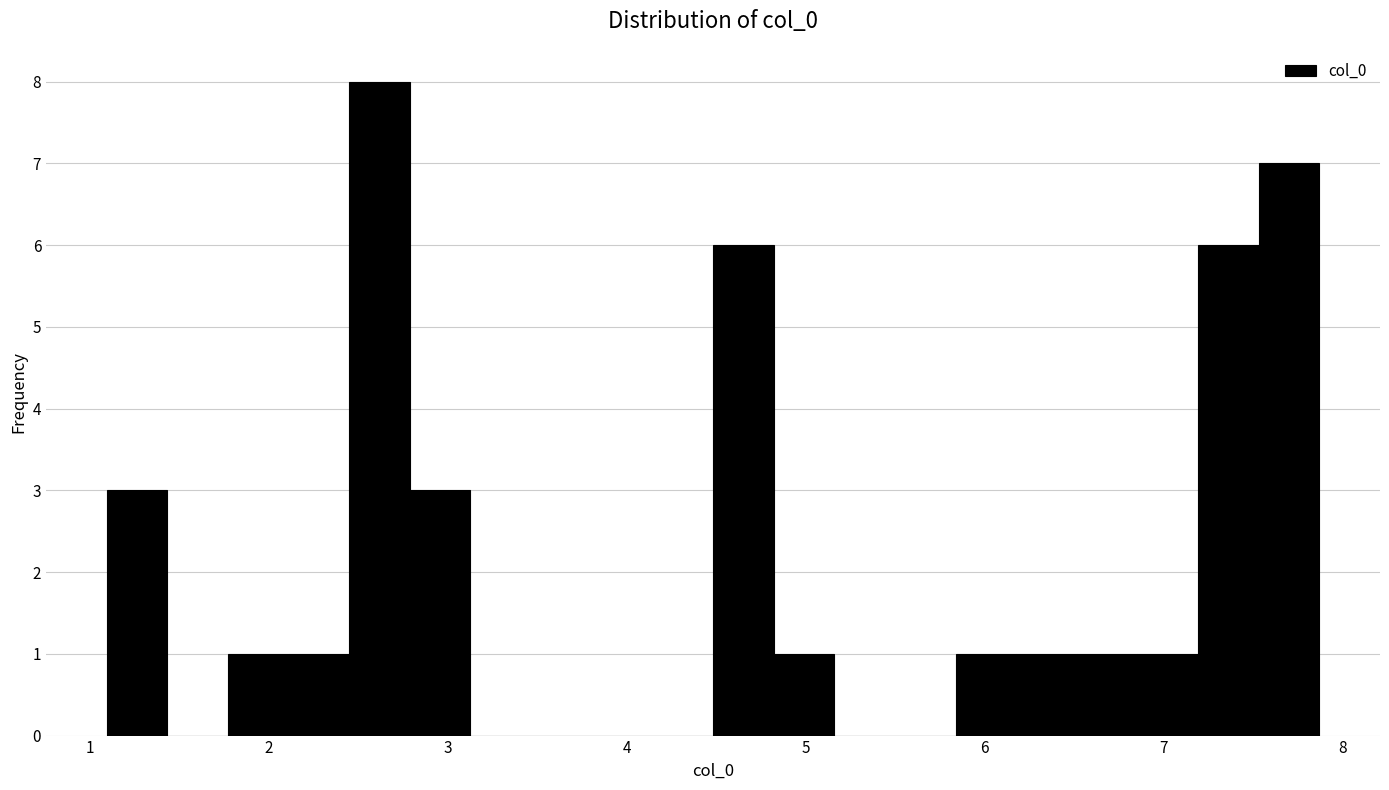

Around what value on the x-axis is the tallest bar? Give the approximate position of its centre, as read against the axis.

2.6